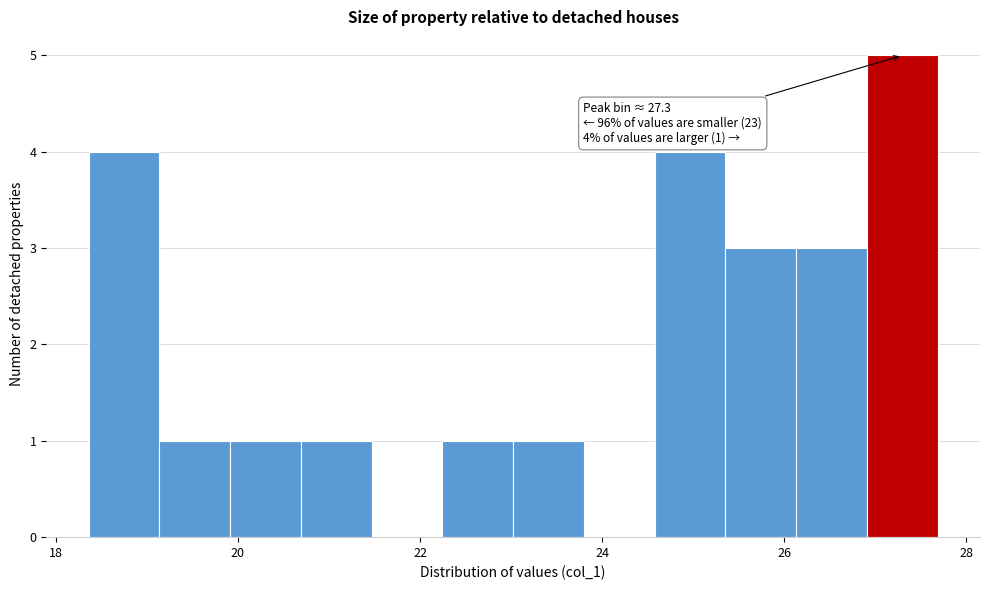

Around what value on the x-axis is the tallest bar? Give the approximate position of its centre, as read against the axis.

27.2